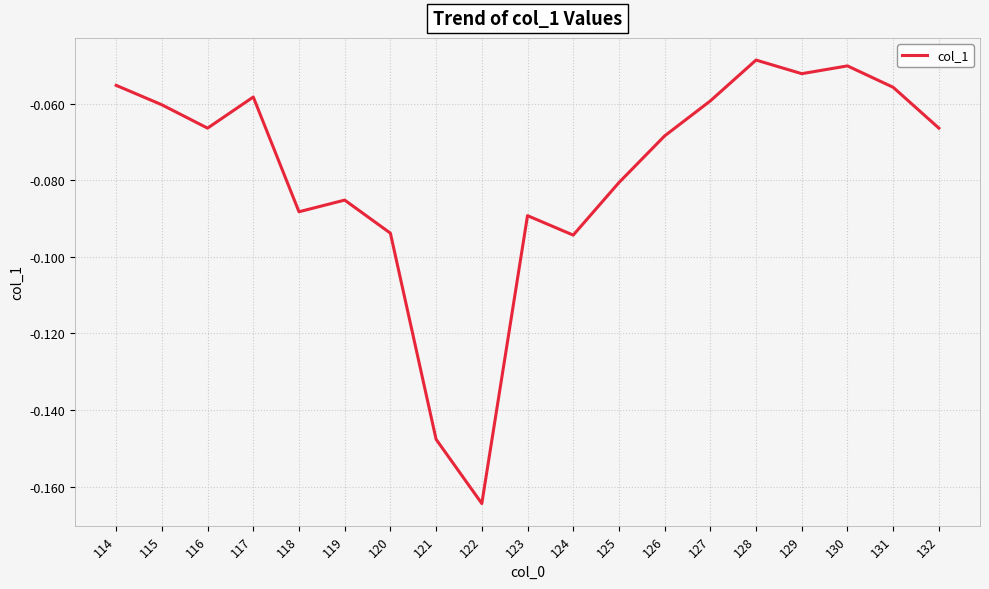

At which label is the value closest to 0?

128